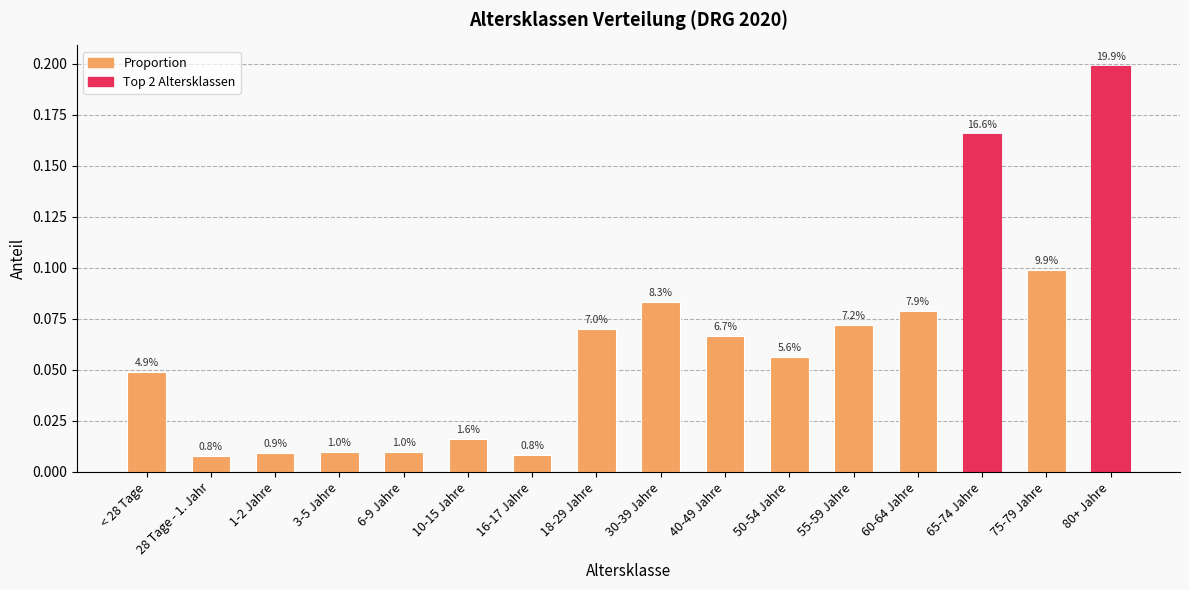

What is the label of the 7th bar from the left?

16-17 Jahre